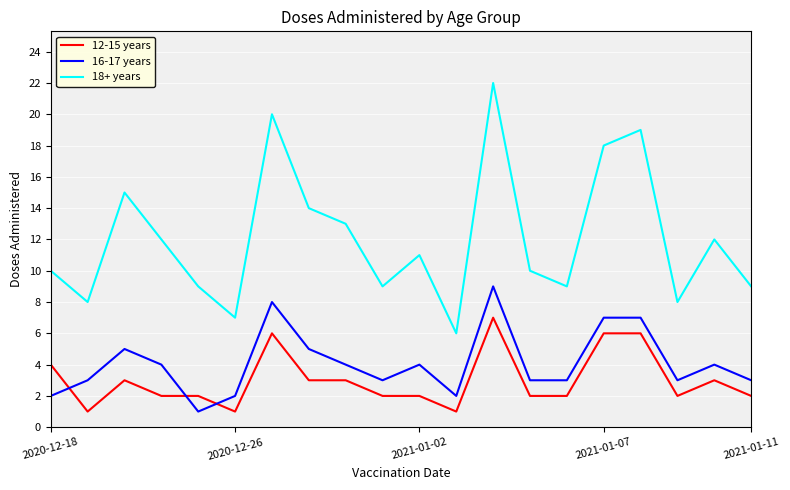

Which series has the largest range (max minus min)?

18+ years